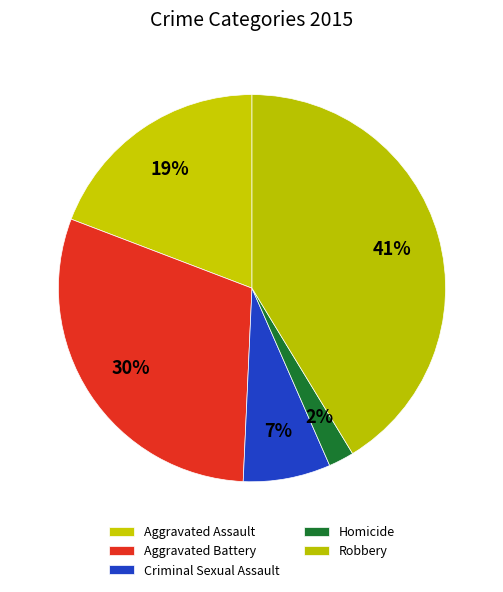

Do Homicide and Aggravated Battery together represent more than half of the pie?

No